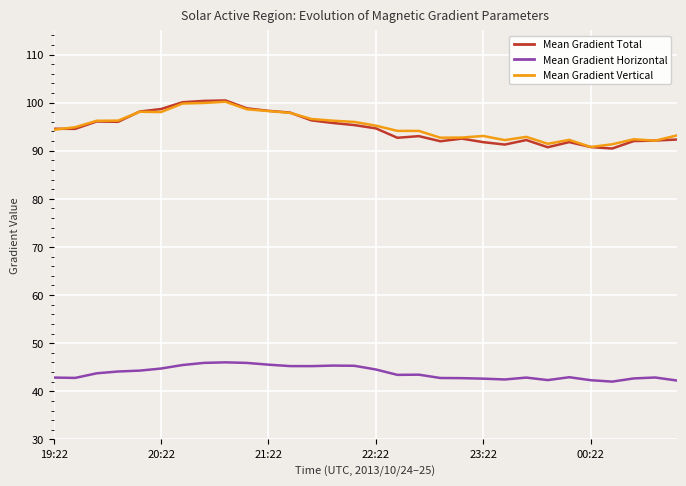

True or false: Mean Gradient Total and Mean Gradient Horizontal cross at least once.

False